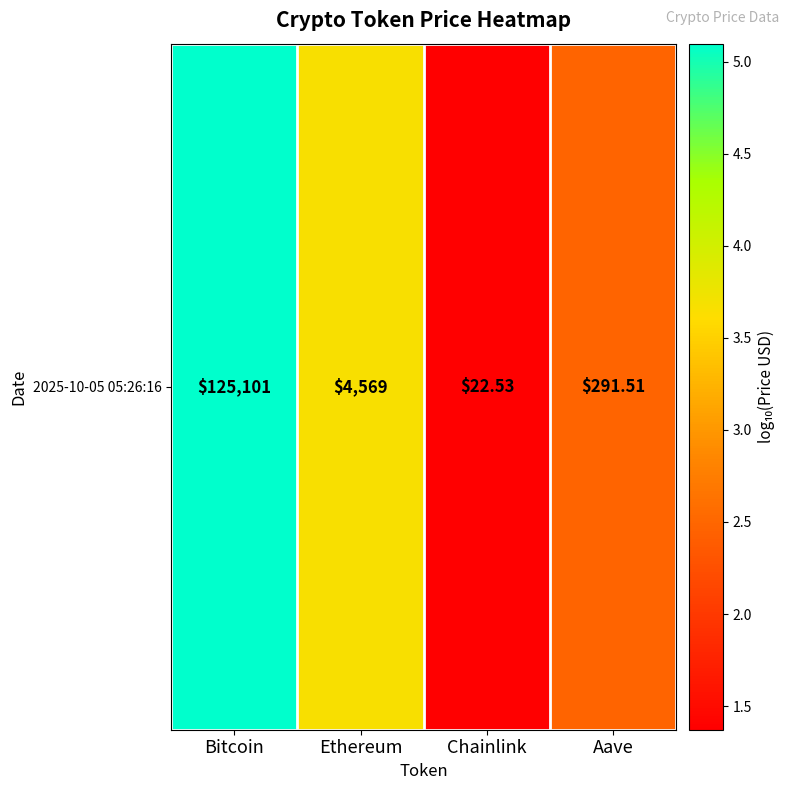

Between Bitcoin and Aave, which is larger?

Bitcoin